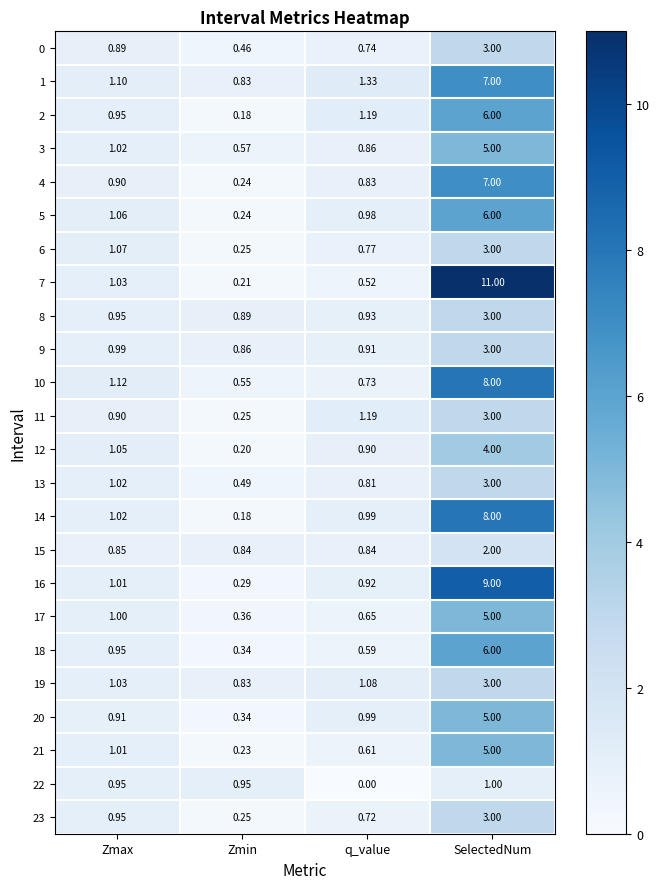

At which label is 11 closest to 1?

Zmax